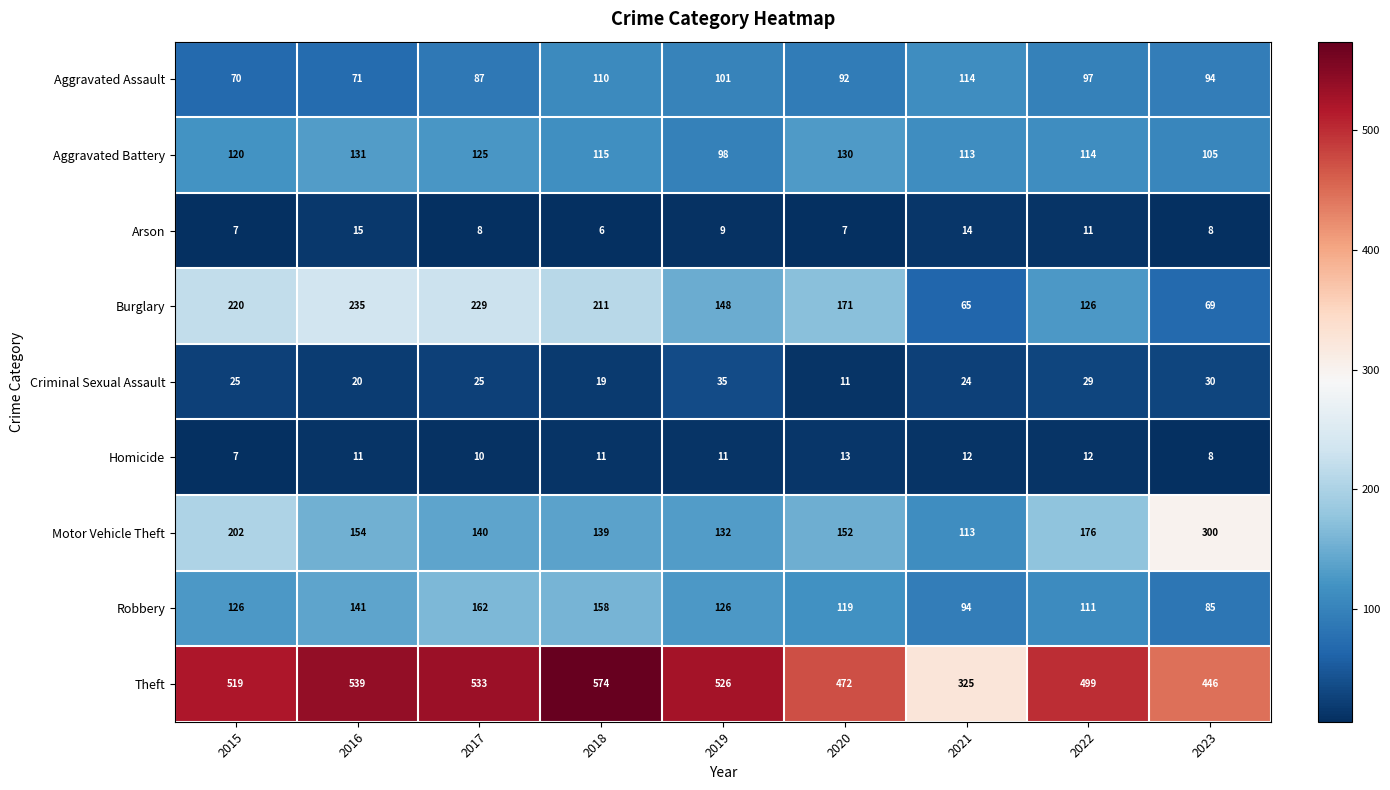

The value of Arson at 2018 is 6. True or false?

True